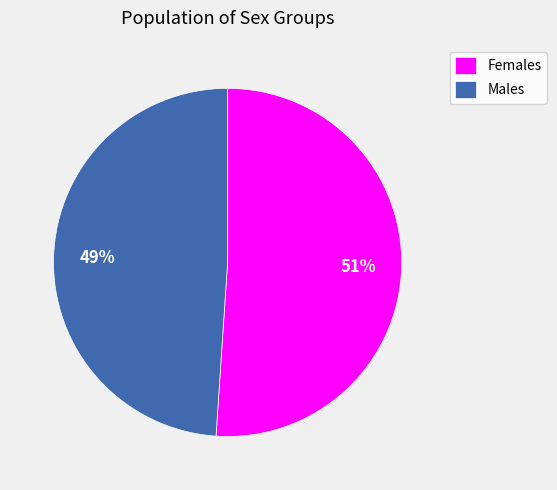

What is the largest slice in the pie chart?

Females